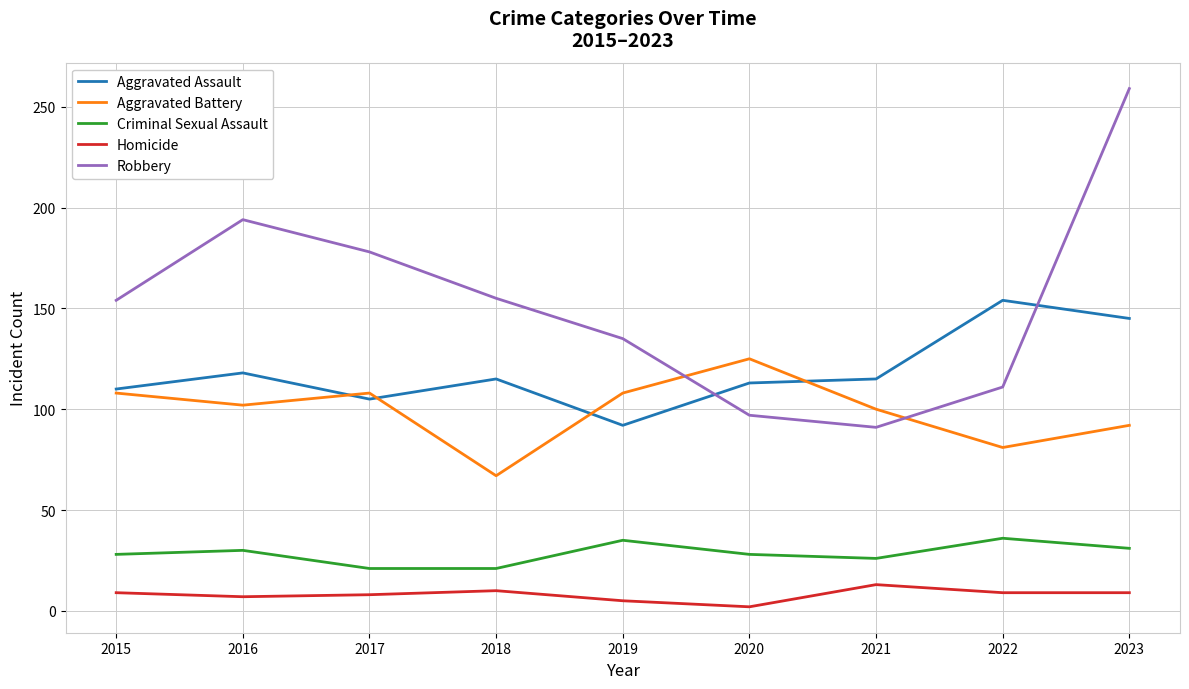

What is the difference between the highest and lowest values at 2021?

102